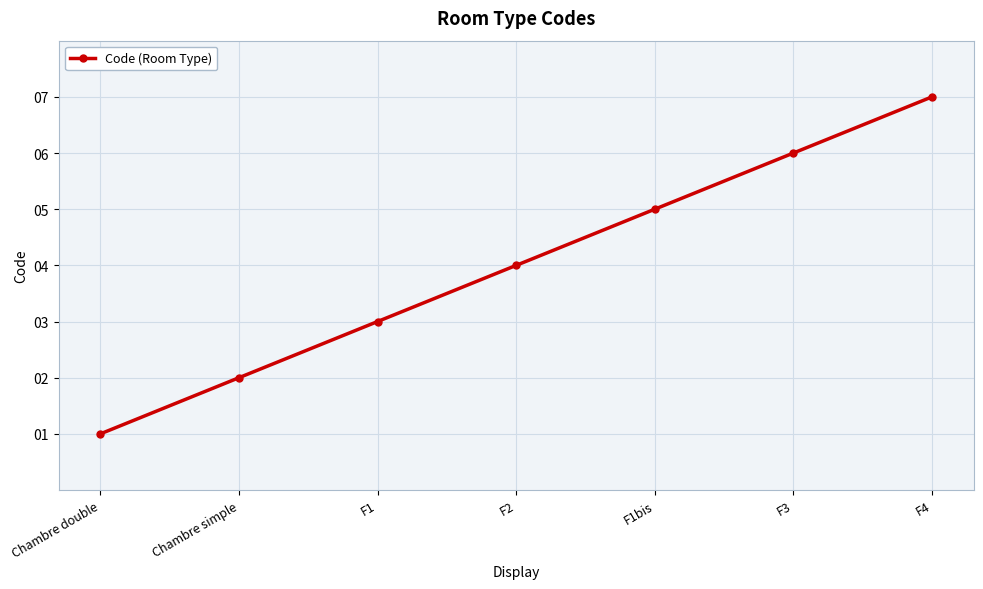

True or false: the data shows 10 at F3.

False